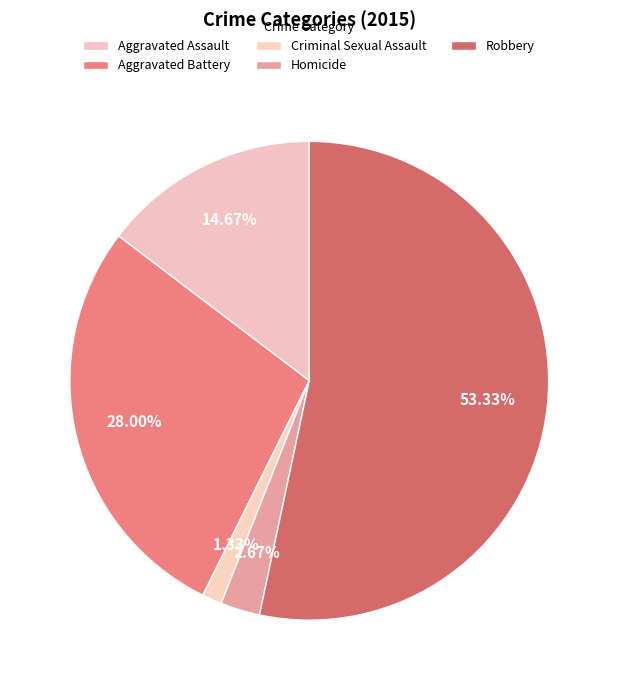

Rank the categories by value from highest to lowest.

Robbery, Aggravated Battery, Aggravated Assault, Homicide, Criminal Sexual Assault